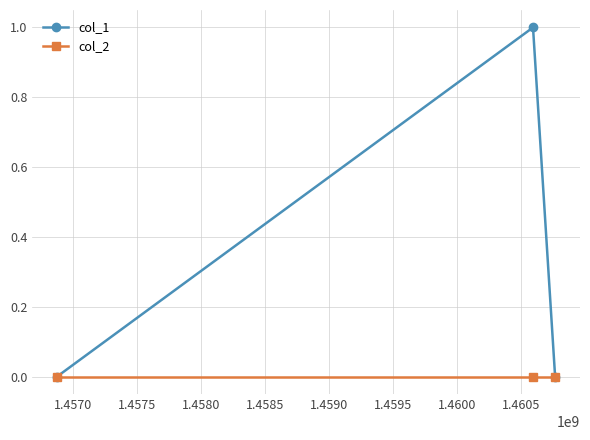

Rank the series by their average value, from lowest to highest.

col_2, col_1